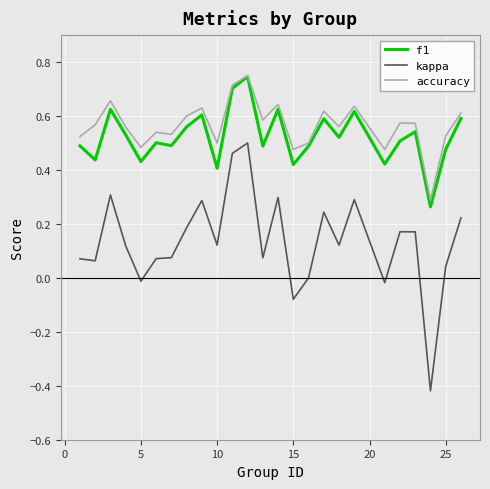

Which series has the widest spread of values?

kappa